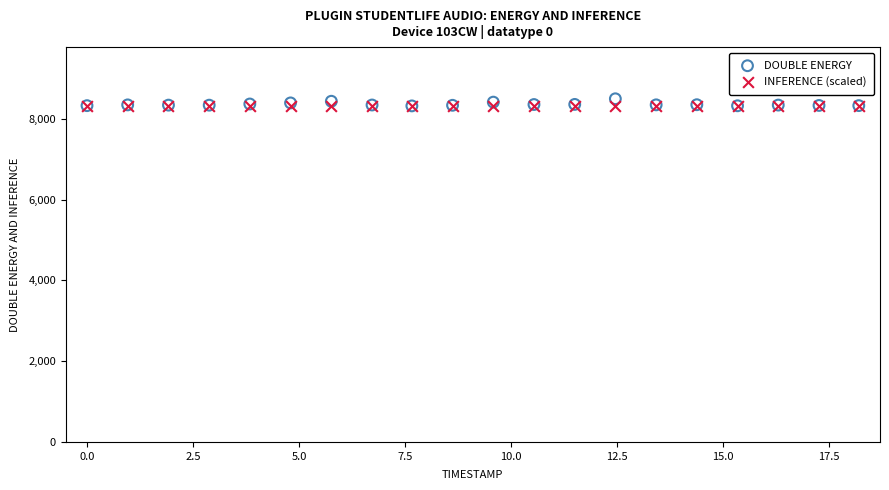

What are all the series names shown in the legend?

DOUBLE ENERGY, INFERENCE (scaled)